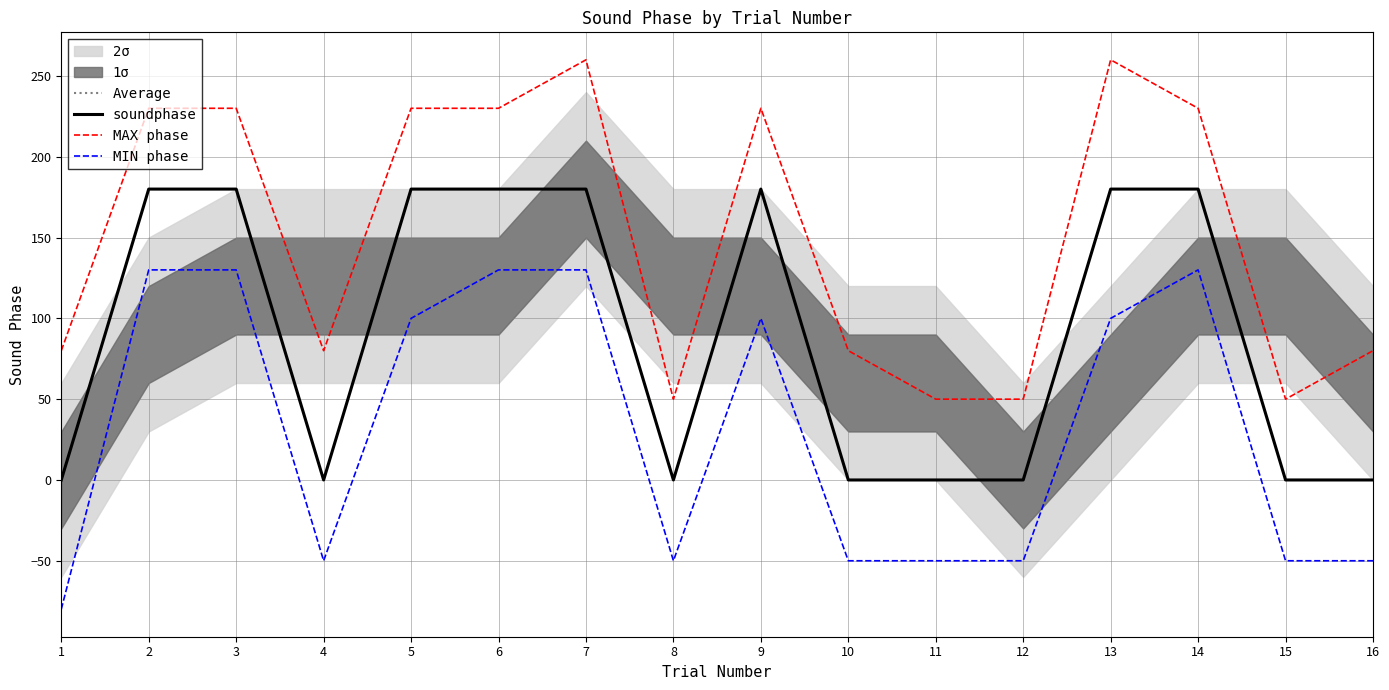

What is the sum of all soundphase values?

1440